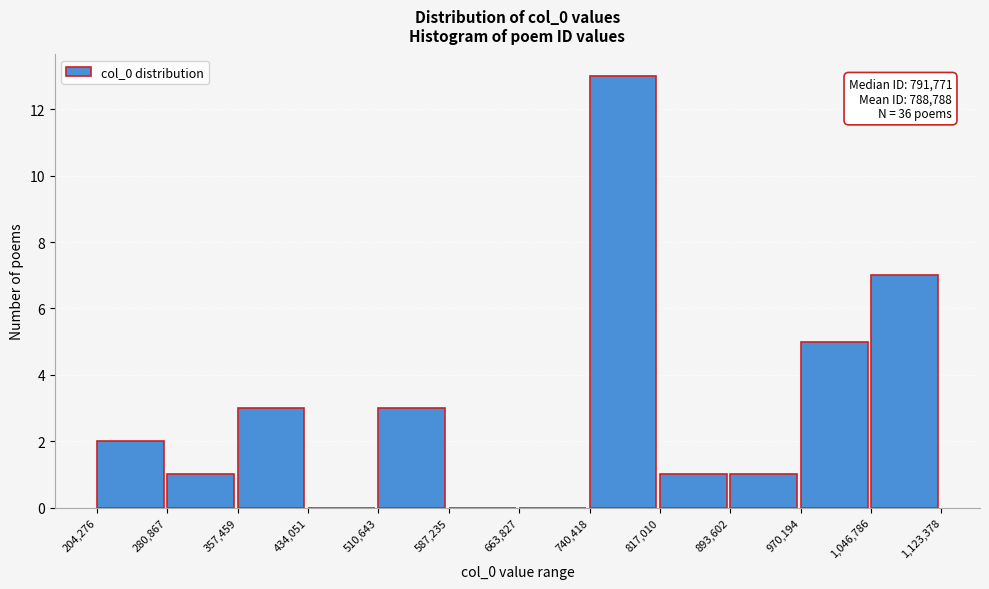

Over which range of the x-axis is the bar tallest?

740,418 to 817,010